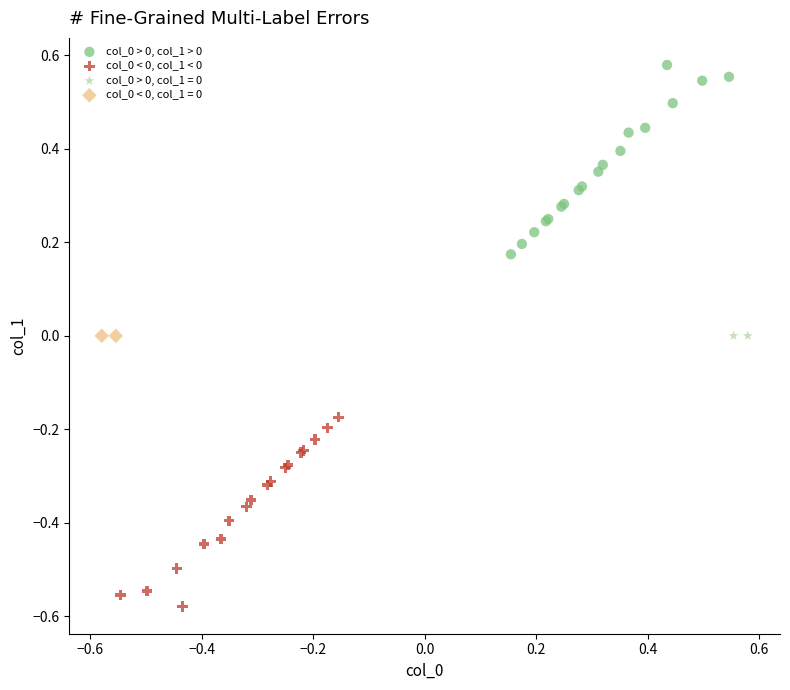

Which series contains the lowest Y value?

col_0 < 0, col_1 < 0